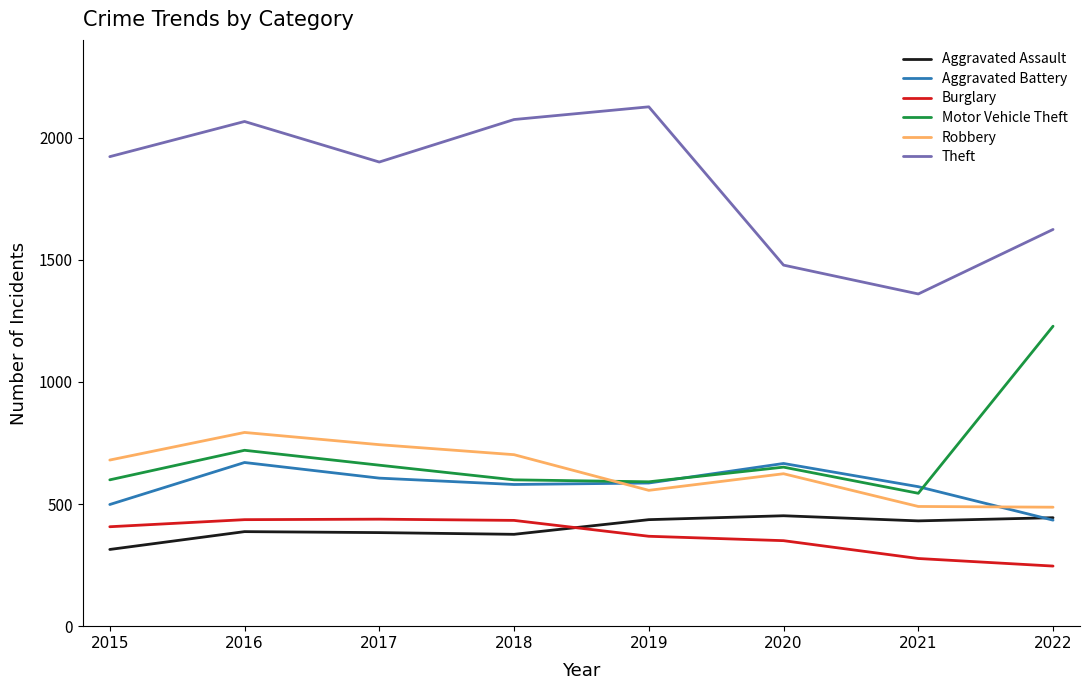

Which series has the largest range (max minus min)?

Theft